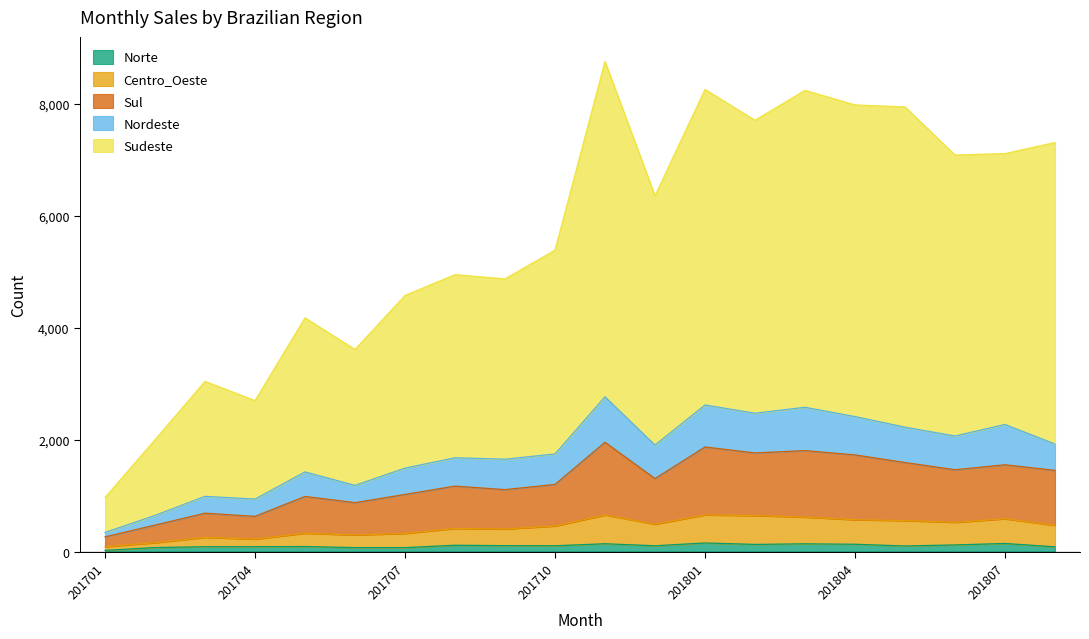

At which category does the chart reach its peak across all series?

201711